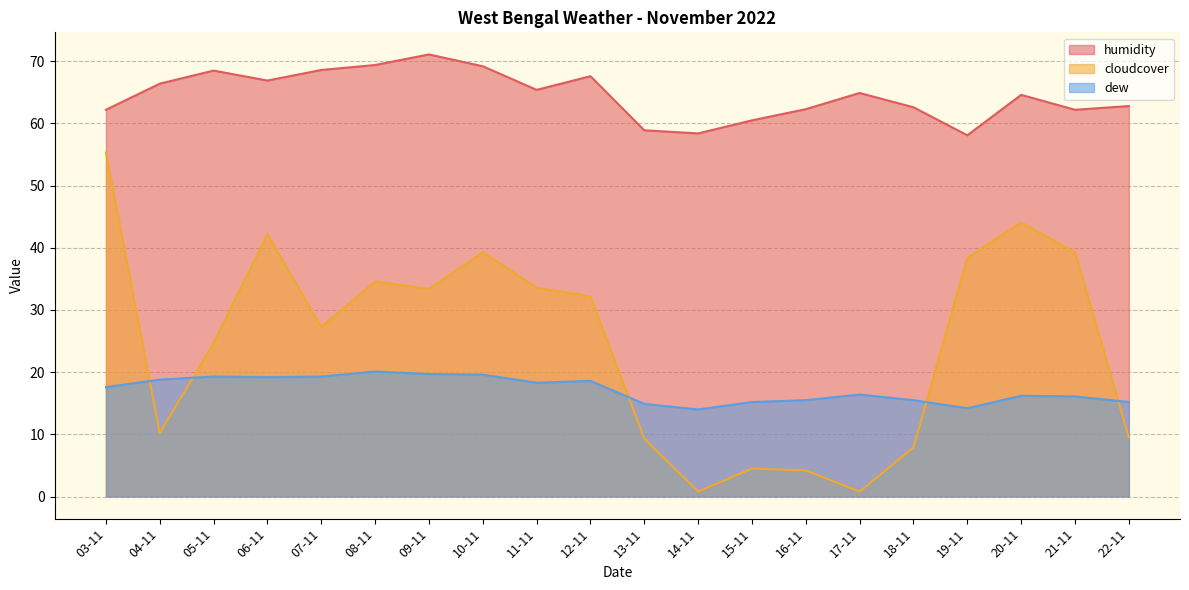

Where does the humidity series first go above 64?

04-11